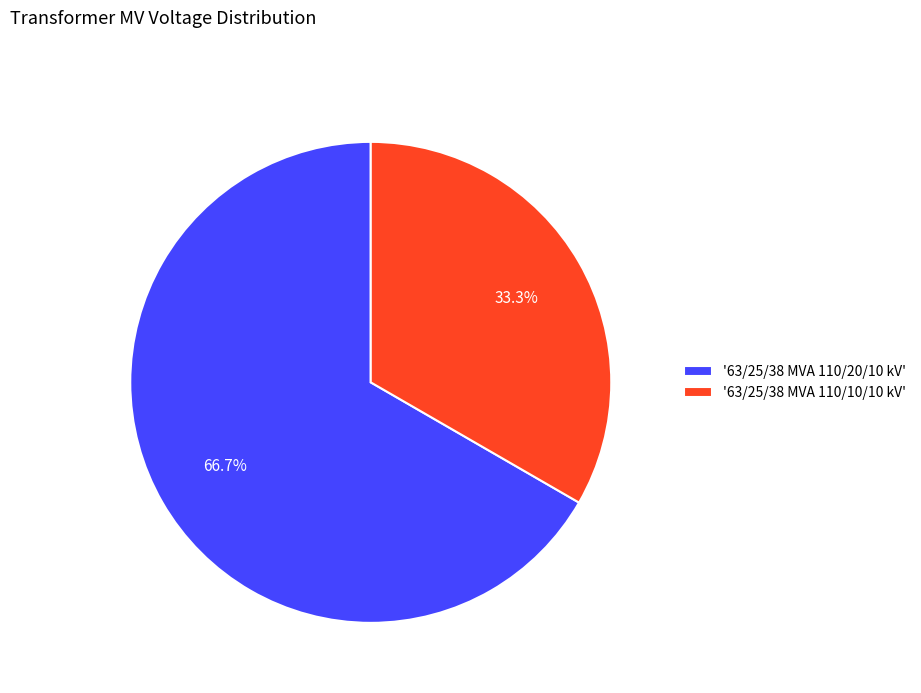

Approximately how many times larger is the value at '63/25/38 MVA 110/10/10 kV' compared to '63/25/38 MVA 110/20/10 kV'?

0.5